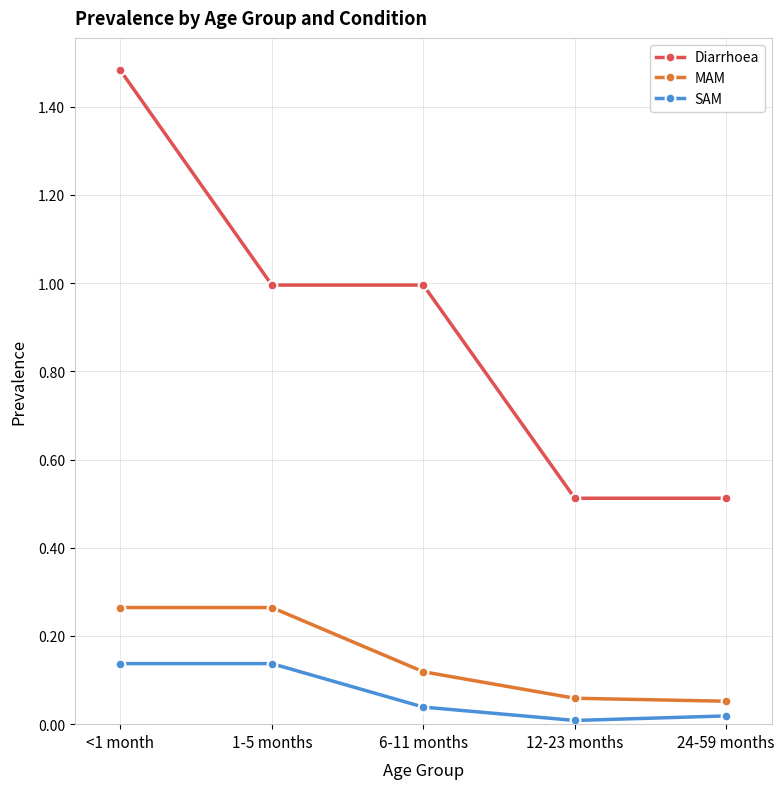

What is the sum of the SAM values at 24-59 months and 1-5 months?

0.2